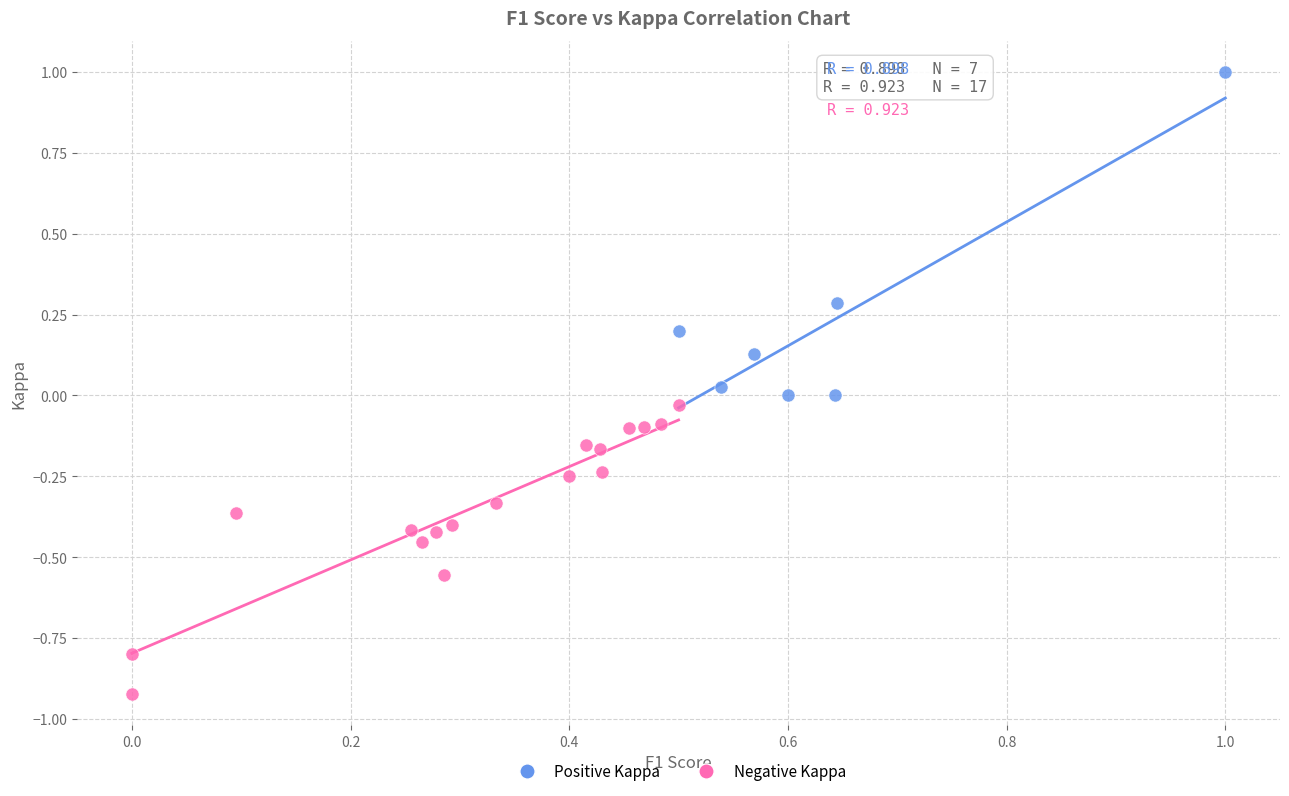

What are all the series names shown in the legend?

Positive Kappa, Negative Kappa